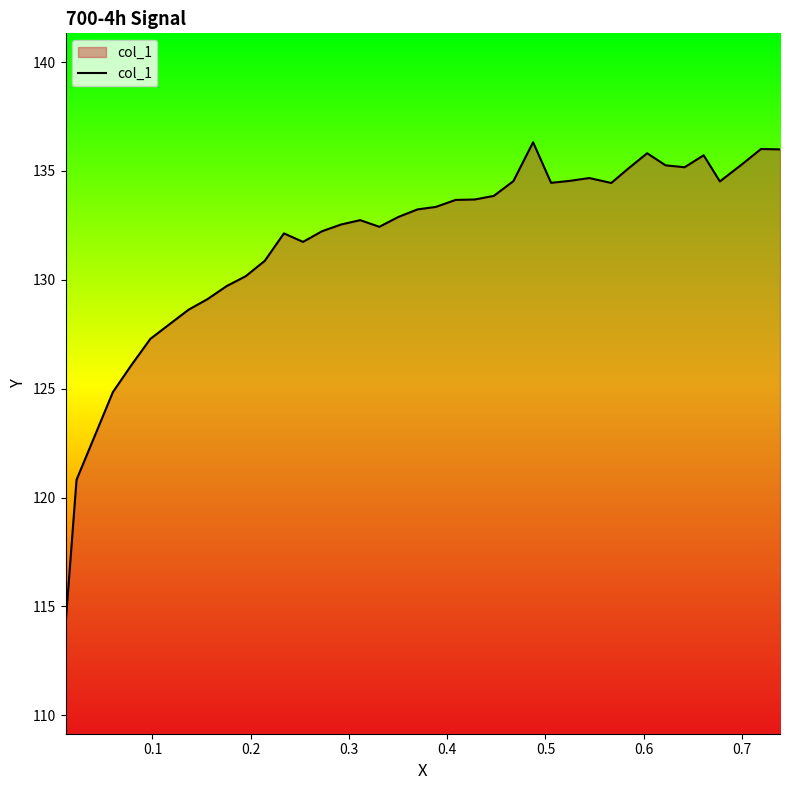

What is the smallest value displayed?

114.2